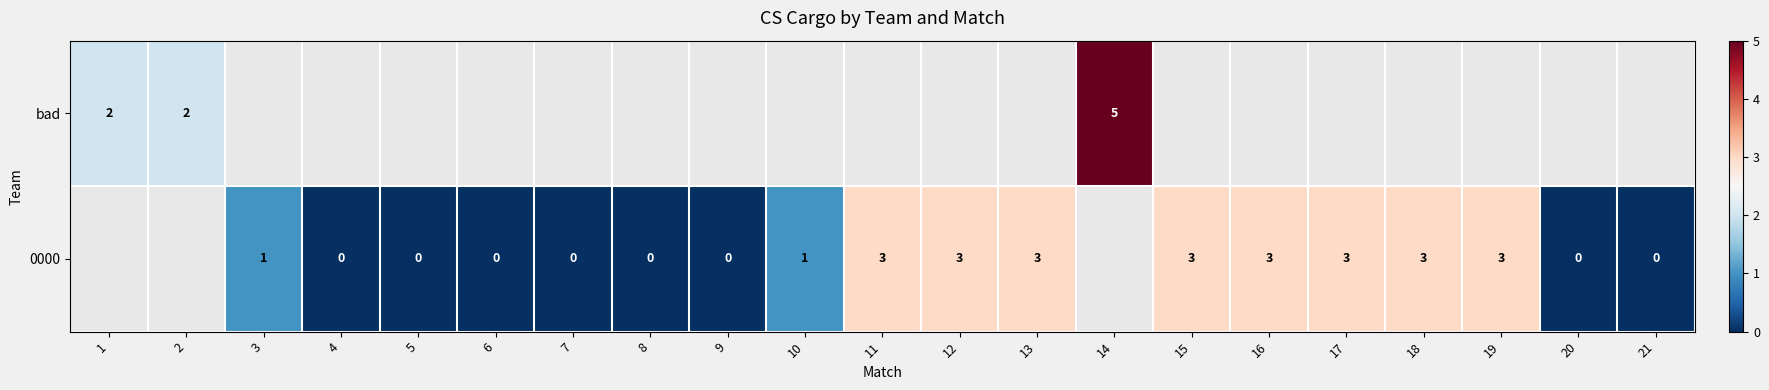

The value of bad at 1 is 2. True or false?

True